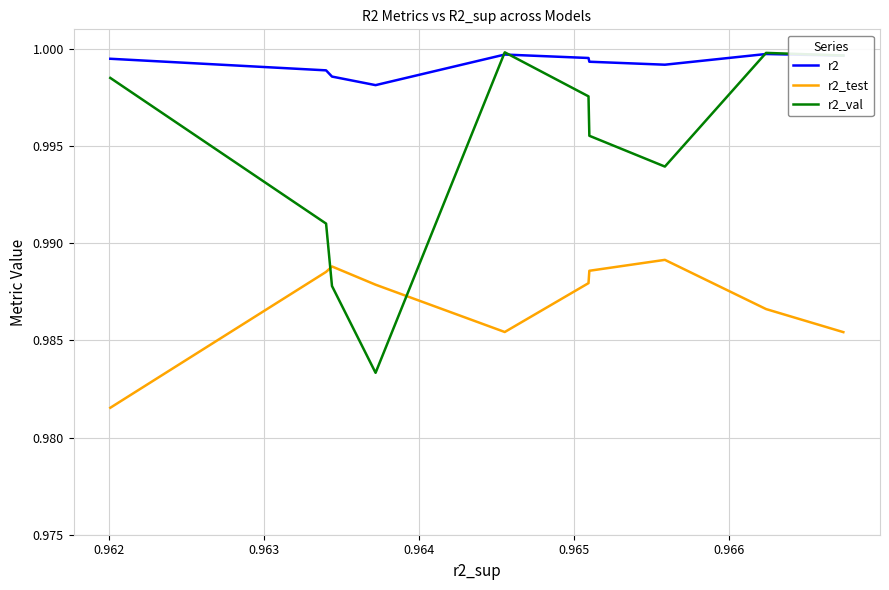

List the series in order of their overall mean, highest first.

r2, r2_val, r2_test